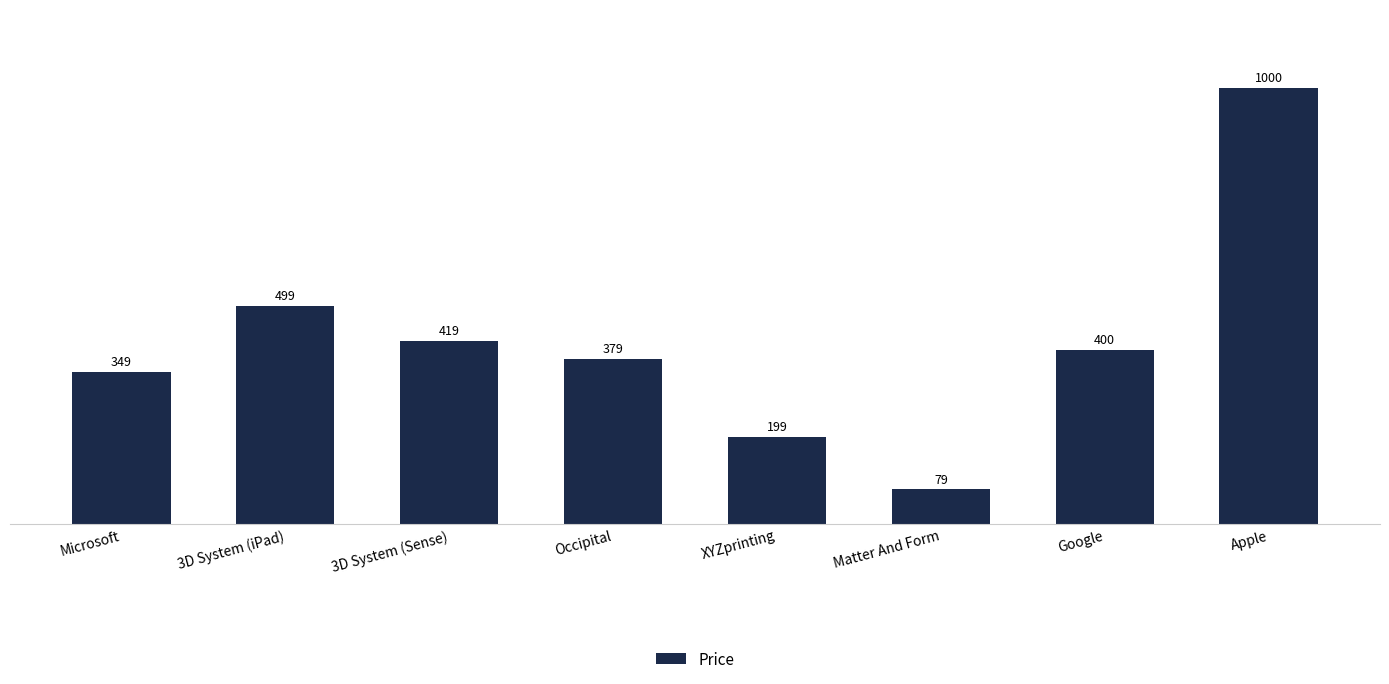

Approximately how many times larger is the value at Matter And Form compared to Occipital?

0.2